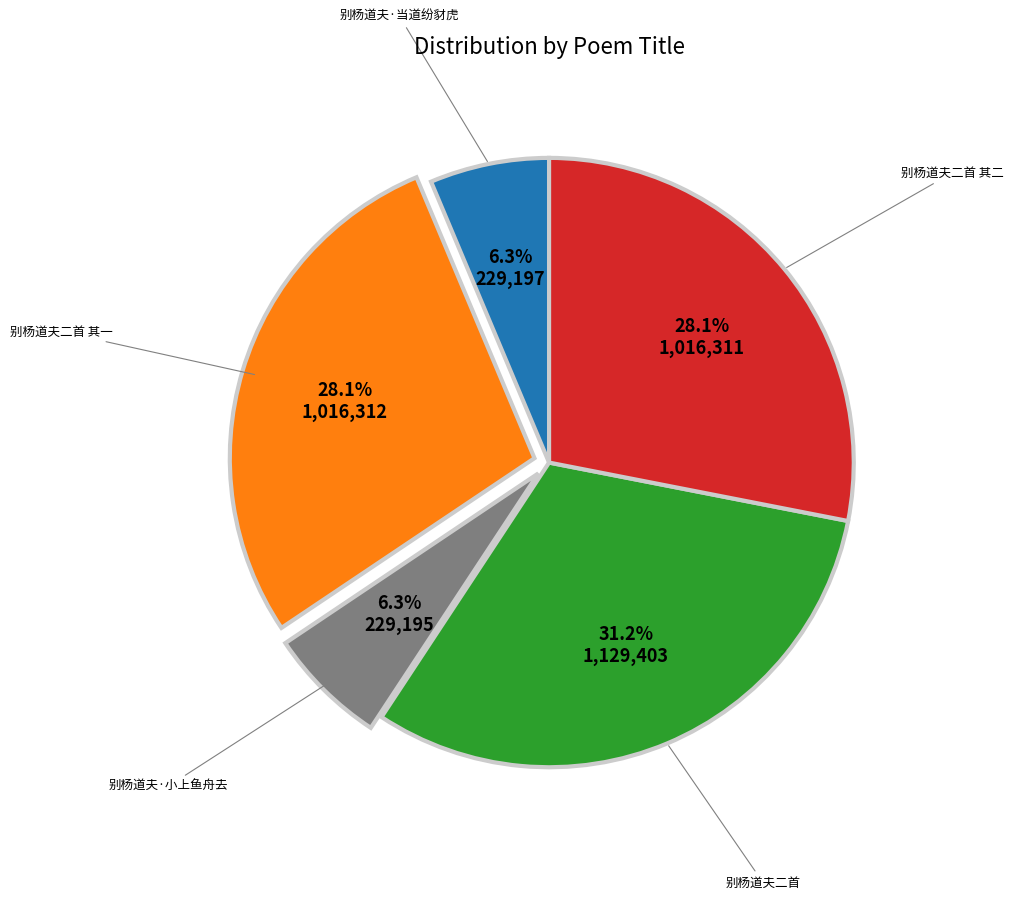

To the nearest percent, what portion does 别杨道夫二首 其二 represent?

28%